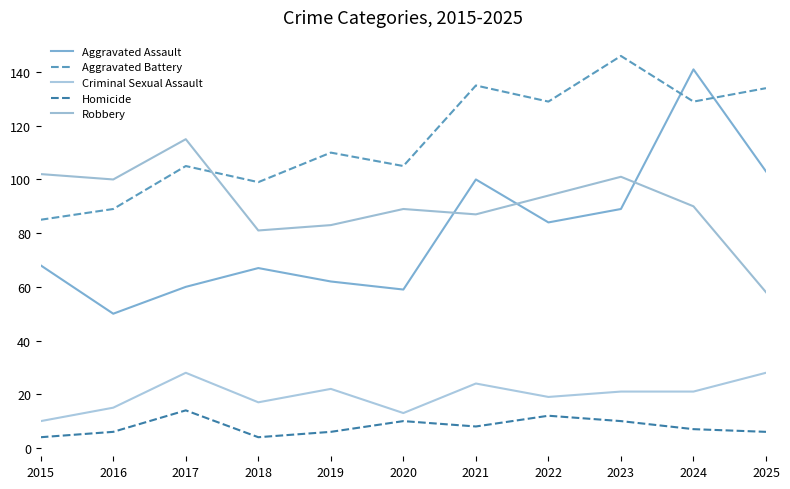

Is it true that Aggravated Battery equals 180 at 2025?

False